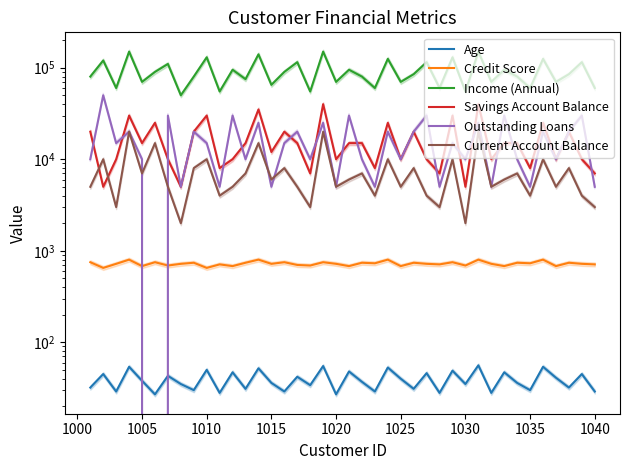

What are all the series names shown in the legend?

Age, Credit Score, Income (Annual), Savings Account Balance, Outstanding Loans, Current Account Balance